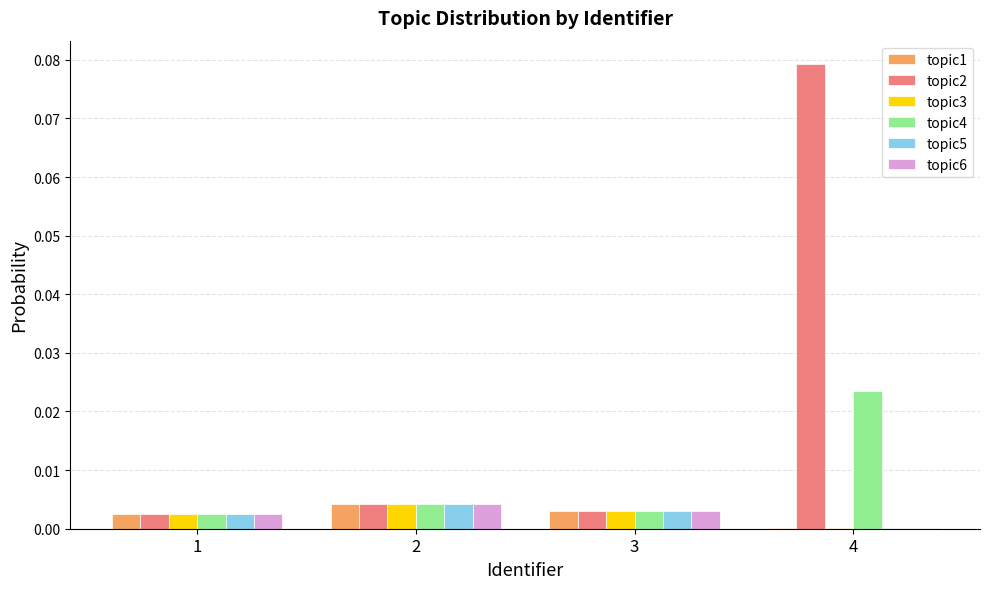

At which category is the sum across all series the highest?

4